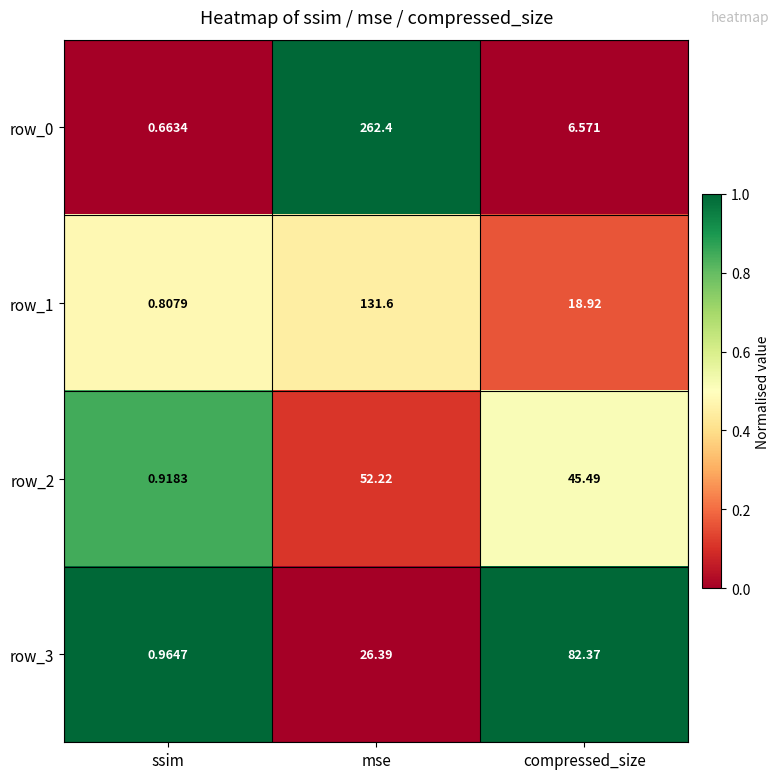

What is the difference between the maximum and minimum values in the row_2 series?

51.3